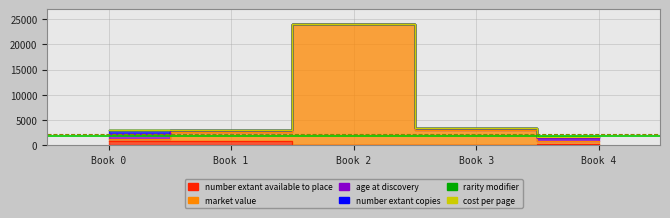

At which category does age_at_discovery reach its first local valley?

Book 2